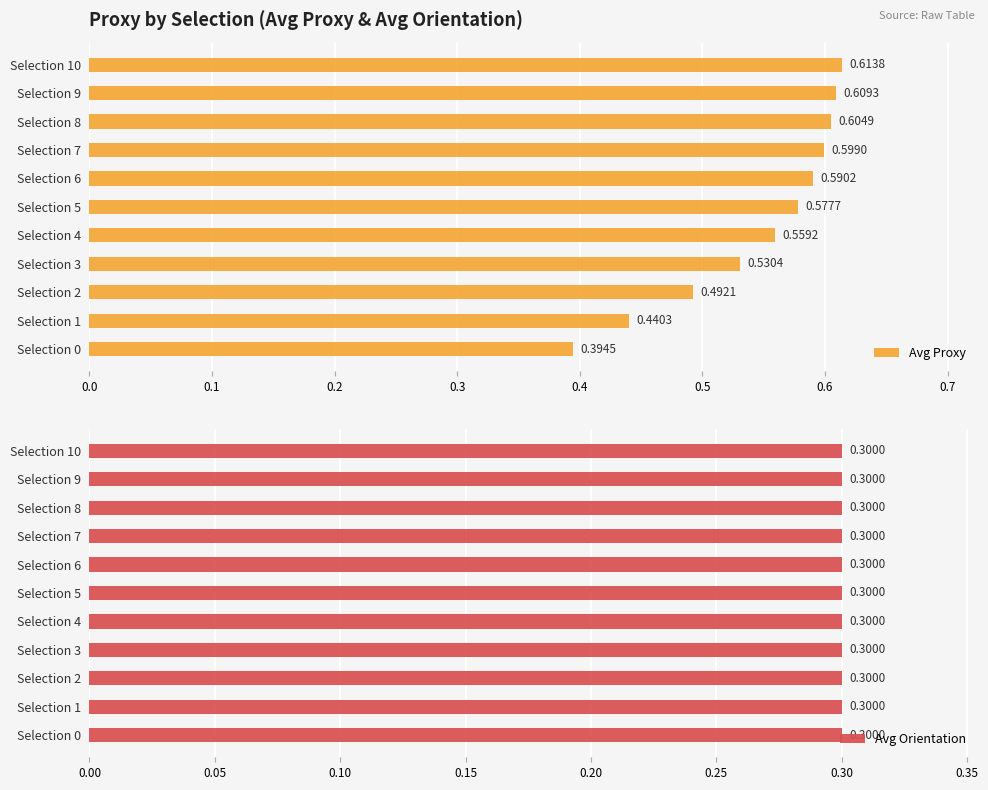

How many bars are there in each group?

2